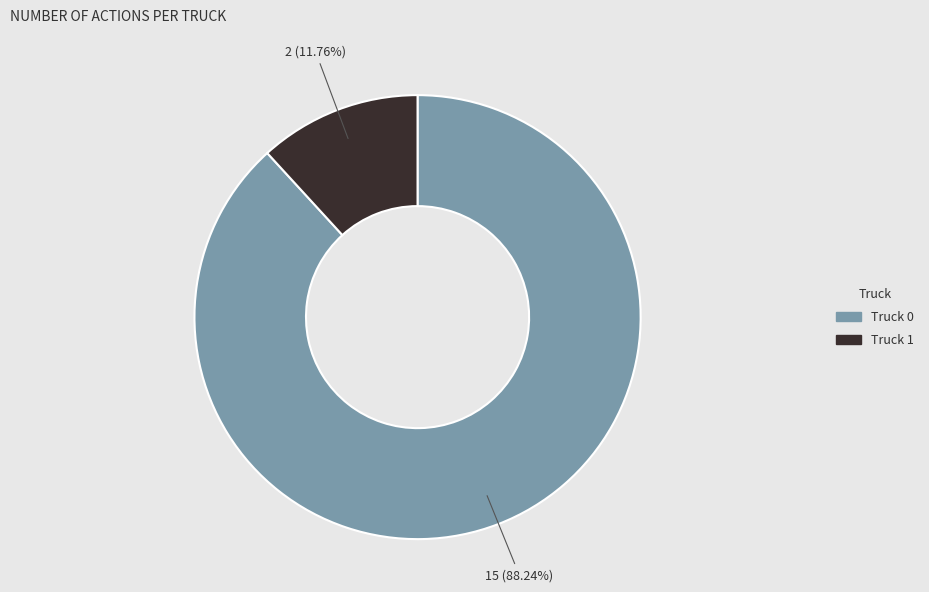

Count the number of slices in the pie.

2